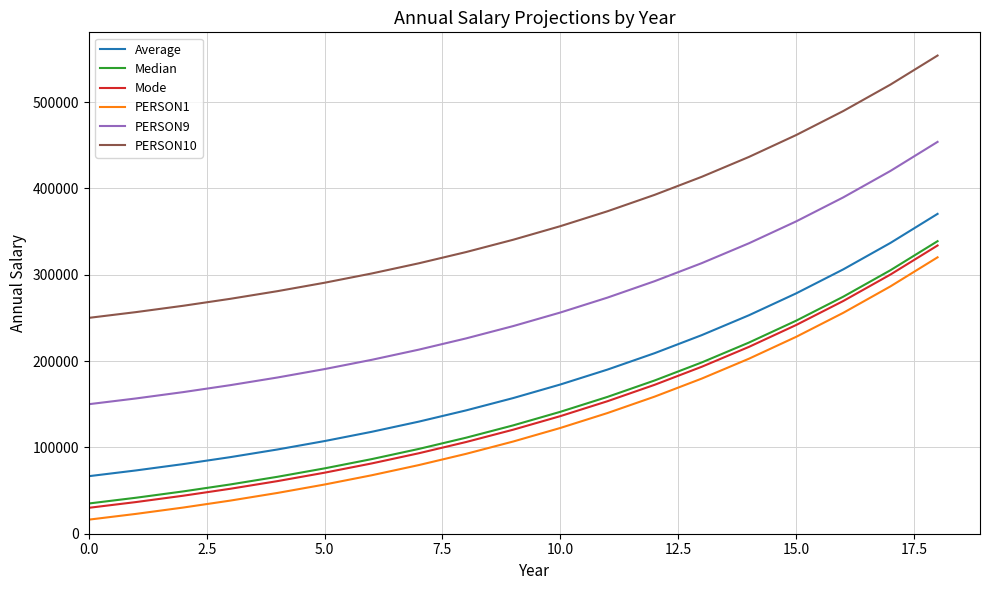

What are all the series names shown in the legend?

Average, Median, Mode, PERSON1, PERSON9, PERSON10